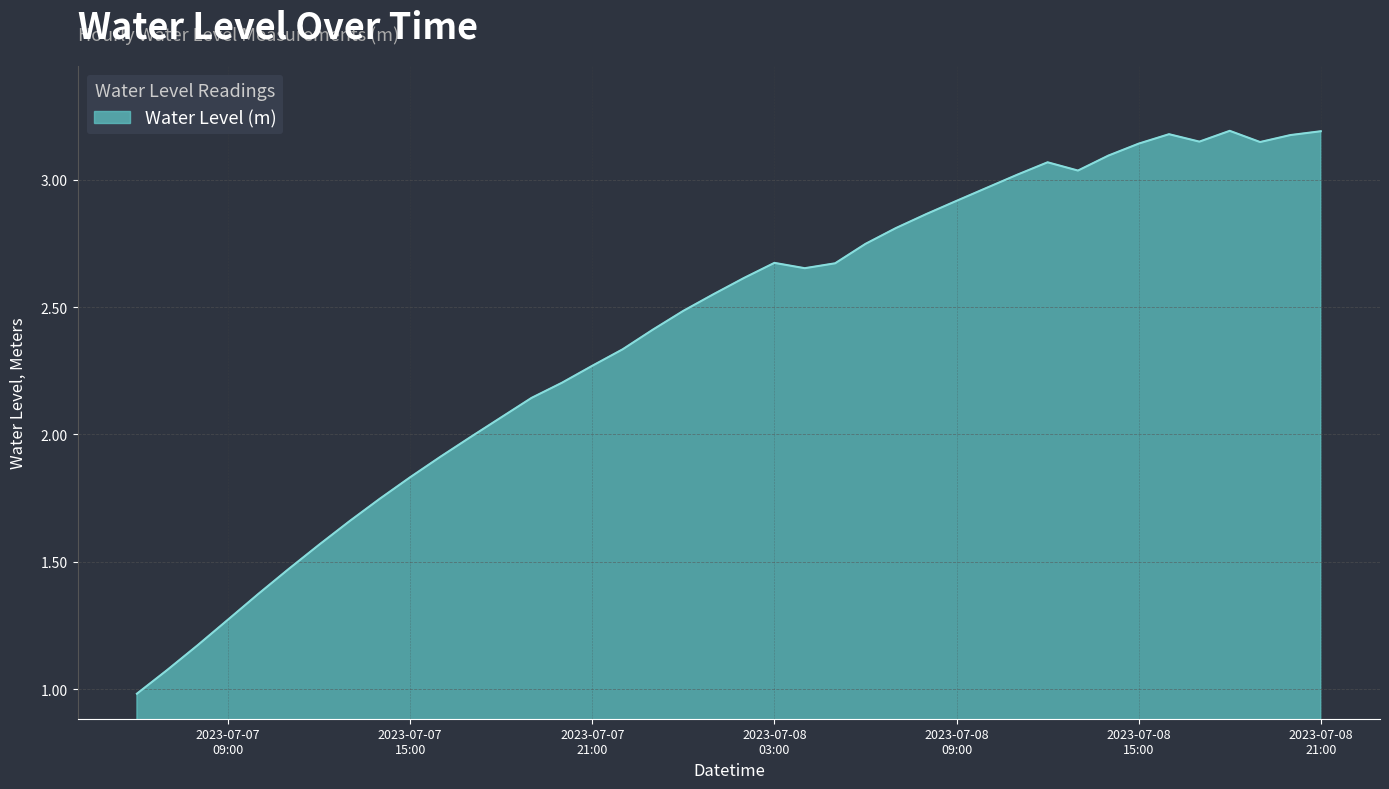

What is the maximum value shown in the chart?

3.2